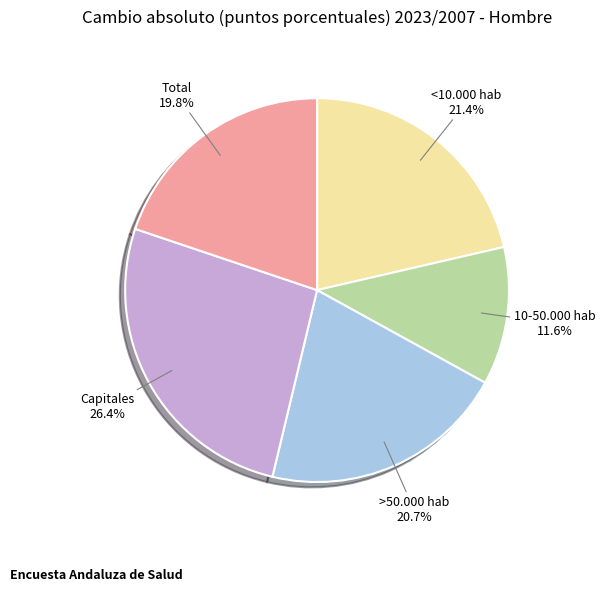

Does 10-50.000 hab account for over 50% of the chart?

No